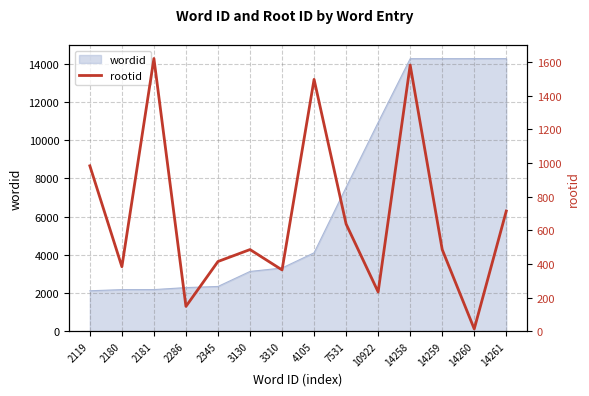

How many values exceed 486?

6